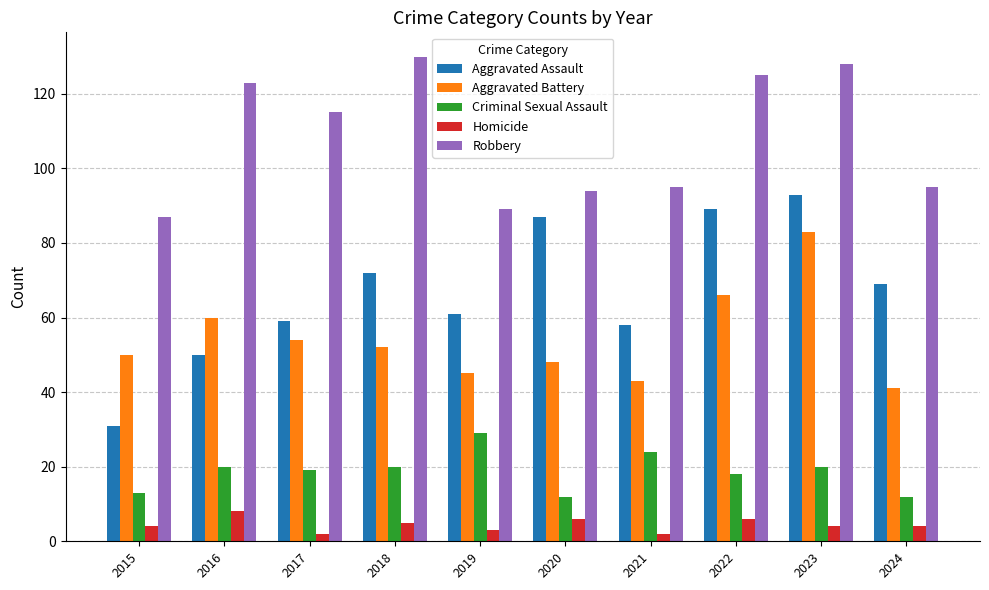

How many distinct data groups are displayed?

5